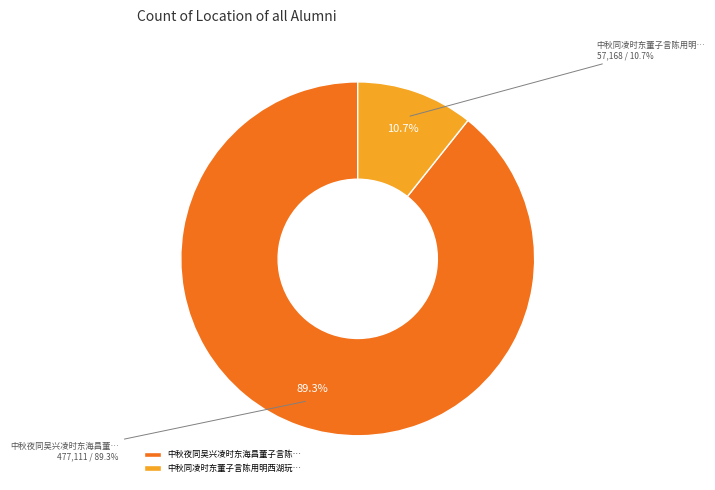

True or false: 中秋同凌时东董子言陈用明西湖玩月烂醉歌此 accounts for 1% of the total.

False